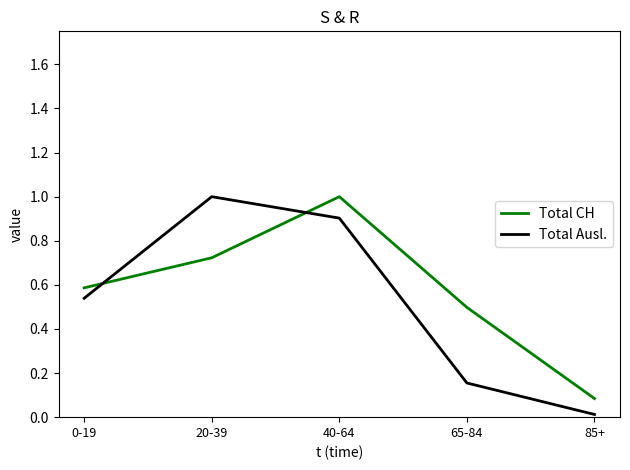

What position from the left is 20-39?

2